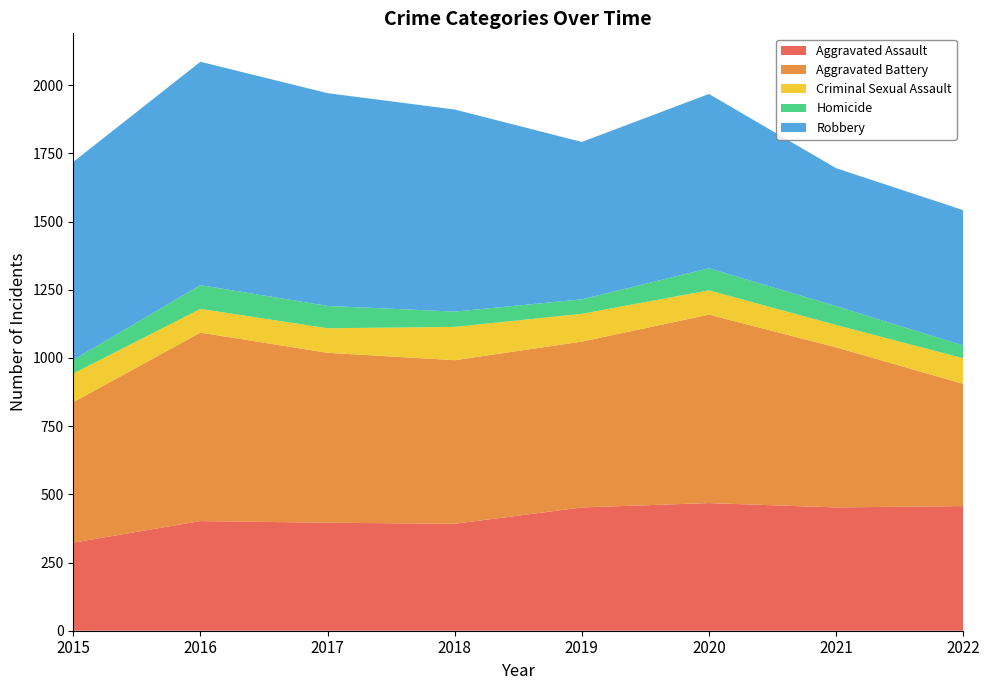

Reading left to right, what are all the values shown in this chart?

Aggravated Assault: 2015=323	2016=402	2017=396	2018=392	2019=452	2020=468	2021=452	2022=457
Aggravated Battery: 2015=515	2016=691	2017=623	2018=600	2019=608	2020=691	2021=587	2022=448
Criminal Sexual Assault: 2015=105	2016=87	2017=90	2018=122	2019=102	2020=89	2021=82	2022=94
Homicide: 2015=50	2016=87	2017=82	2018=56	2019=53	2020=81	2021=69	2022=47
Robbery: 2015=726	2016=819	2017=780	2018=741	2019=577	2020=639	2021=506	2022=496